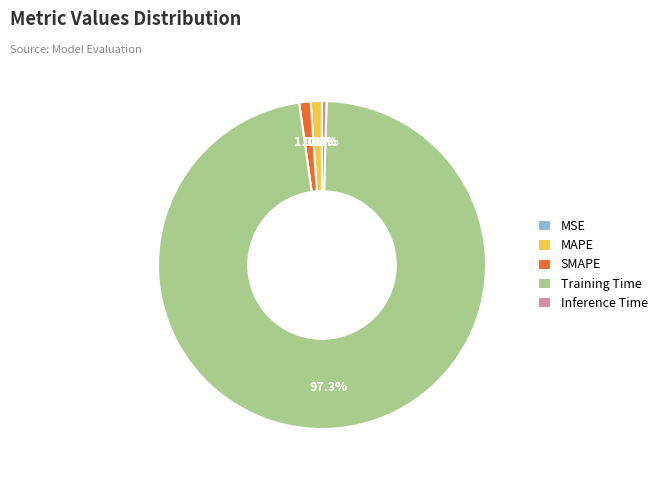

What is the largest slice in the pie chart?

Training Time